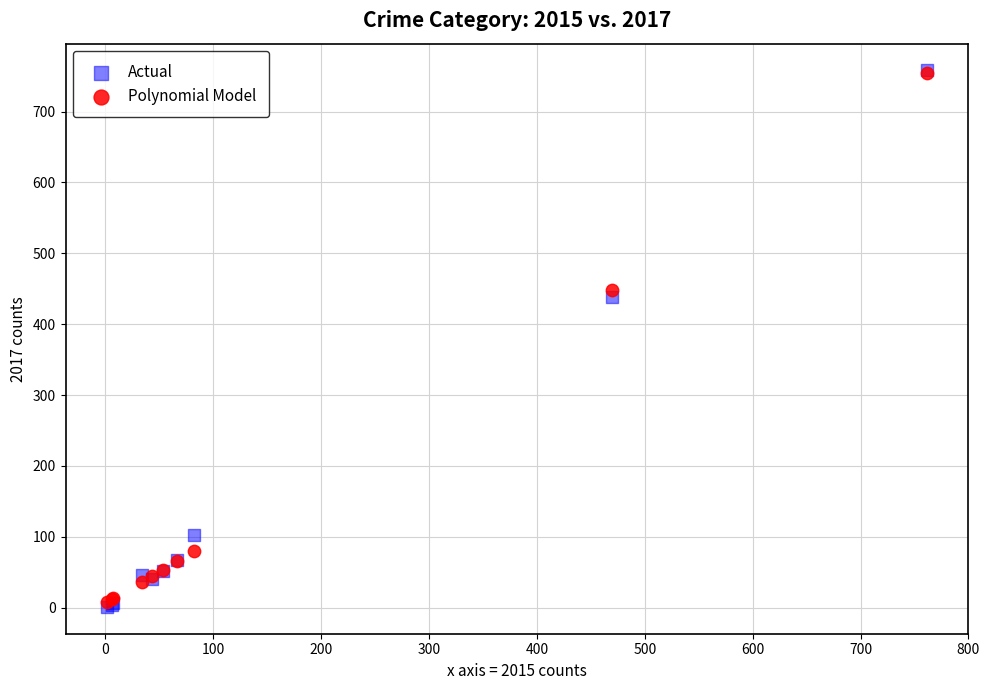

Which series has the widest spread of Y values?

Actual